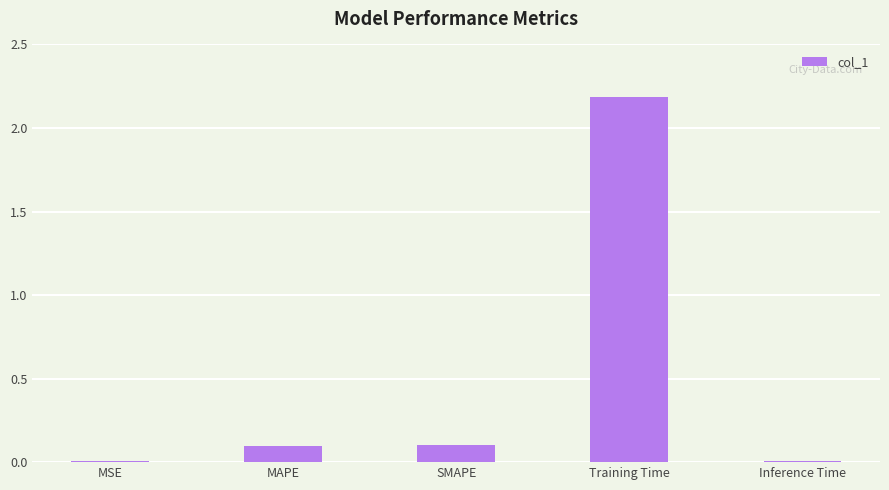

Are the bars grouped side by side (vs. stacked)?

No